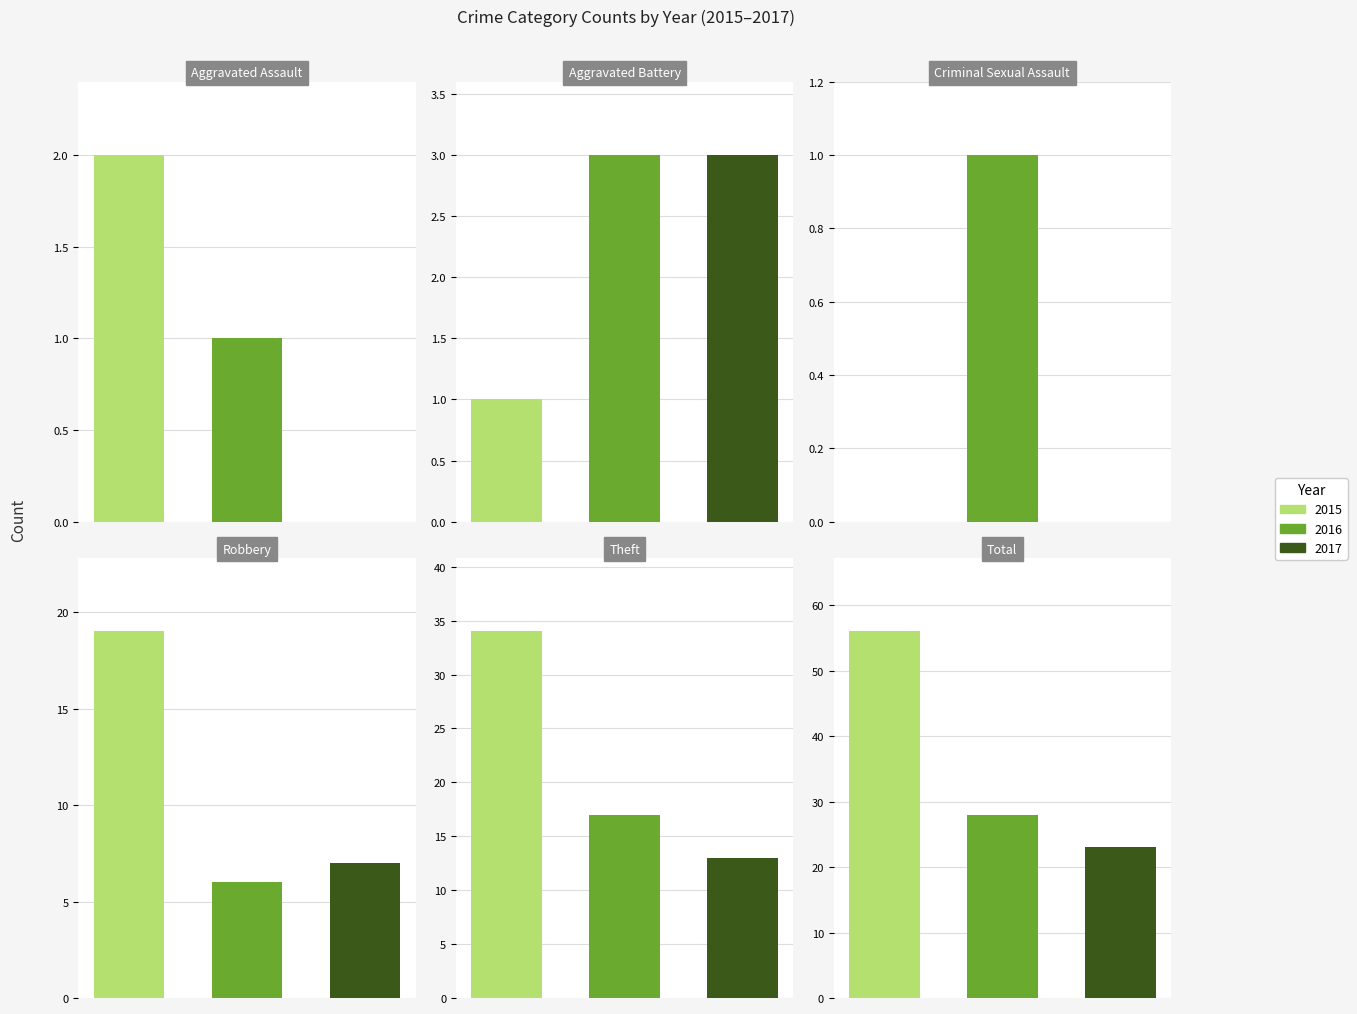

Where is 2016 nearest to the value 14?

Theft